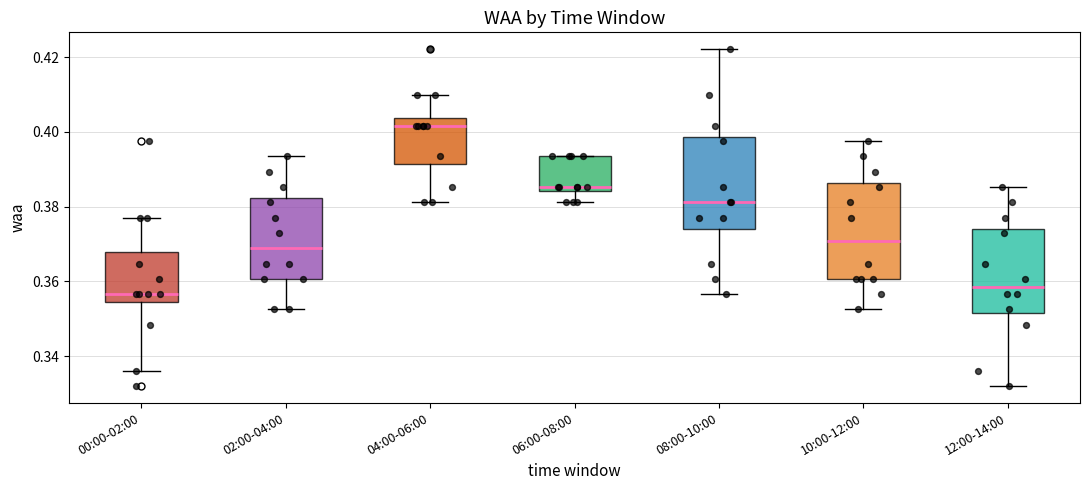

Reading left to right, read every box against the y-axis: the position of its median line, the range the box covers, and the ends of its whiskers. The values are not printed on the chart, so give them approximately, as read against the axis.

00:00-02:00: median 0.356, box 0.354 to 0.368, whiskers 0.336 to 0.378
02:00-04:00: median 0.368, box 0.360 to 0.382, whiskers 0.352 to 0.394
04:00-06:00: median 0.402, box 0.392 to 0.404, whiskers 0.382 to 0.410
06:00-08:00: median 0.386, box 0.384 to 0.394, whiskers 0.382 to 0.394
08:00-10:00: median 0.382, box 0.374 to 0.398, whiskers 0.356 to 0.422
10:00-12:00: median 0.370, box 0.360 to 0.386, whiskers 0.352 to 0.398
12:00-14:00: median 0.358, box 0.352 to 0.374, whiskers 0.332 to 0.386